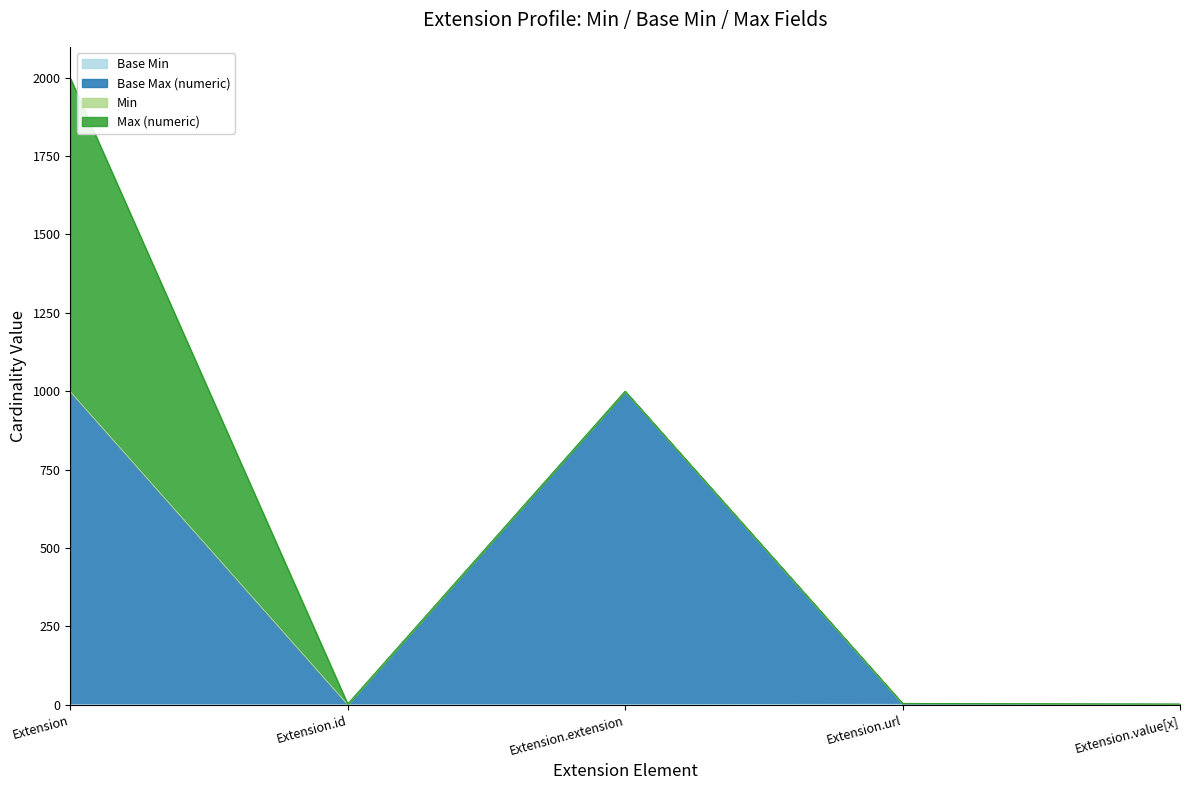

True or false: Base Max (numeric) and Base Min cross at least once.

False